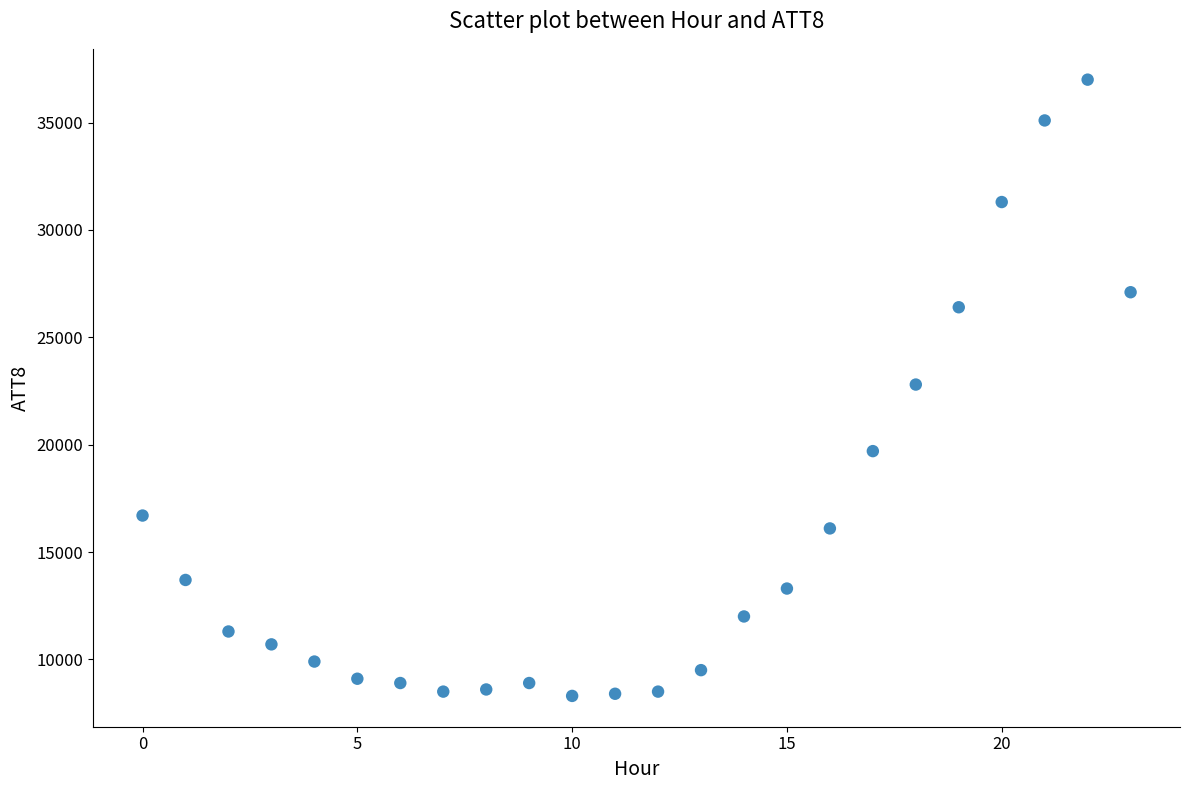

What is the range of Y values (max minus min)?

28700